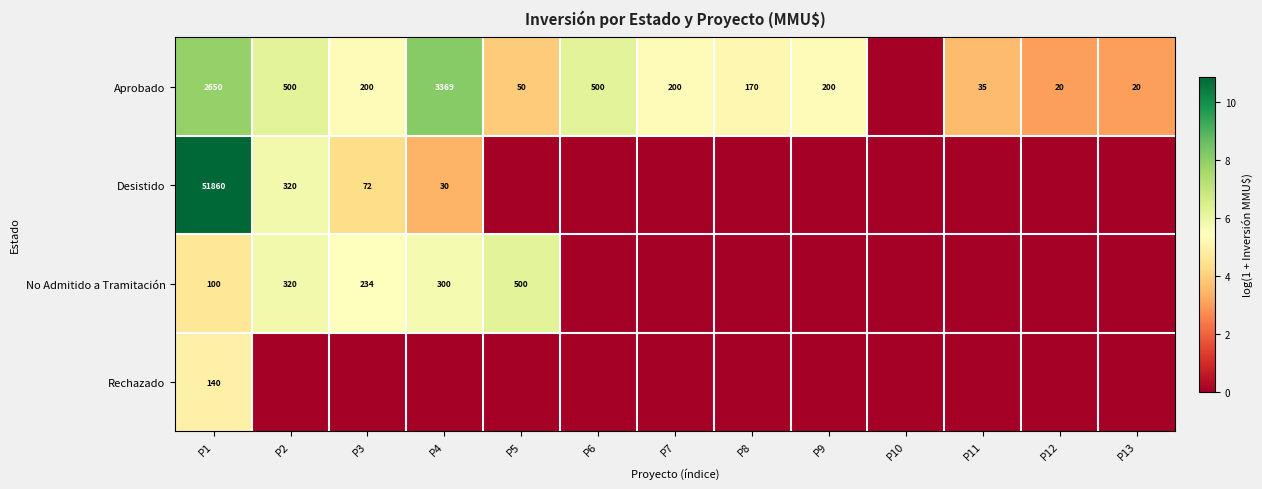

What is the sum of the Aprobado values at P6 and P11?

535